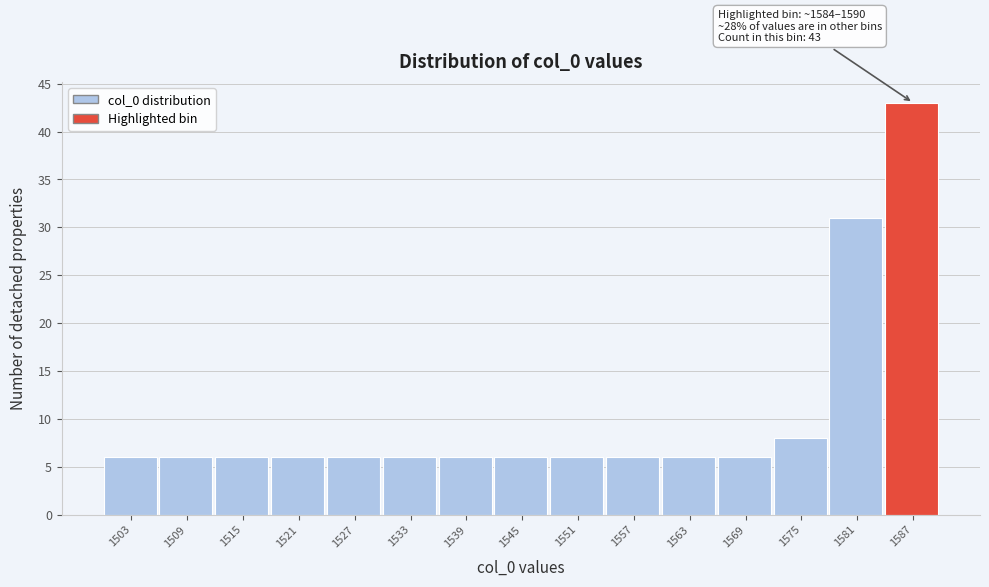

Which range on the x-axis has the tallest bar?

1584 to 1590